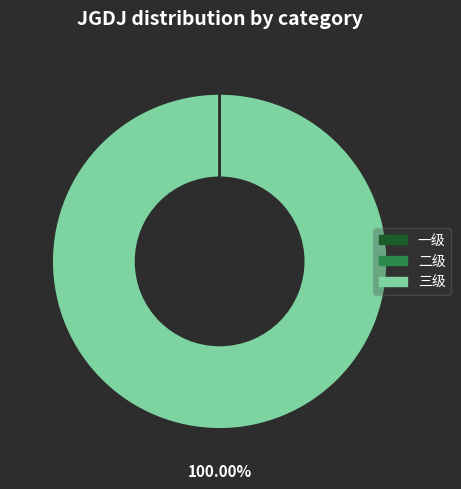

Is there a majority slice in this chart?

Yes